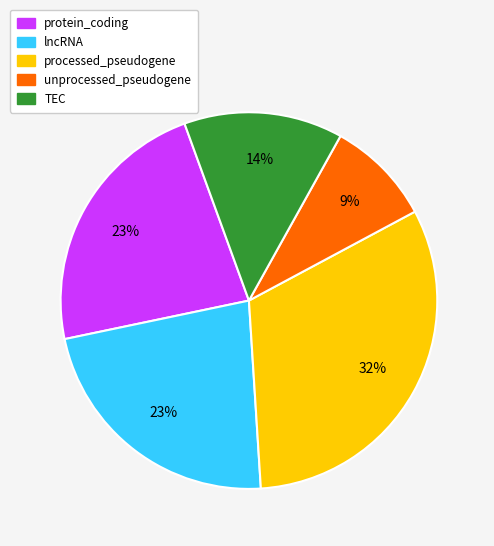

Is there any slice that represents more than half of the pie?

No